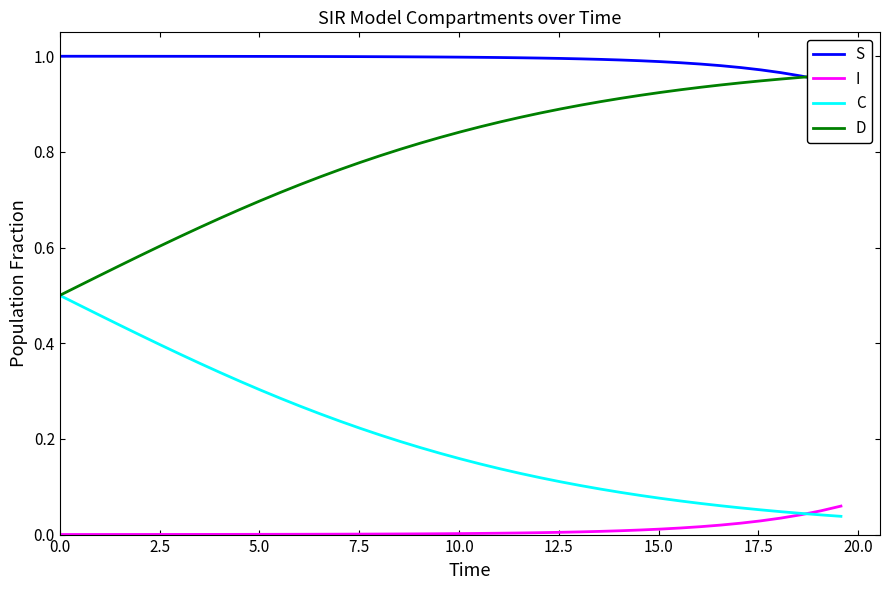

What is the total value across all series at 0.0?

2.0